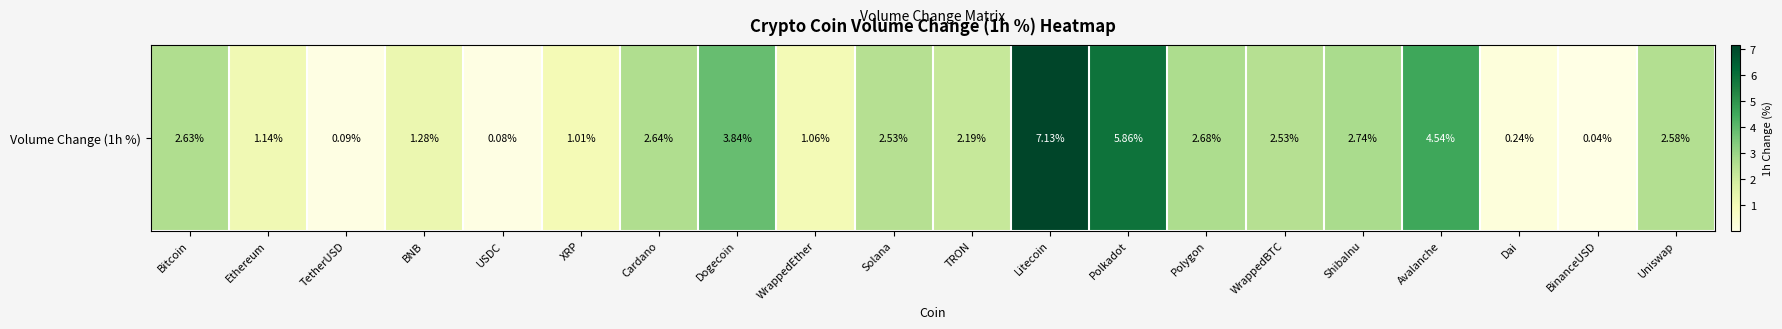

Reading left to right, list all the values displayed in this chart.

2.6	1.1	0.1	1.3	0.1	1.0	2.6	3.8	1.1	2.5	2.2	7.1	5.9	2.7	2.5	2.7	4.5	0.2	0.0	2.6